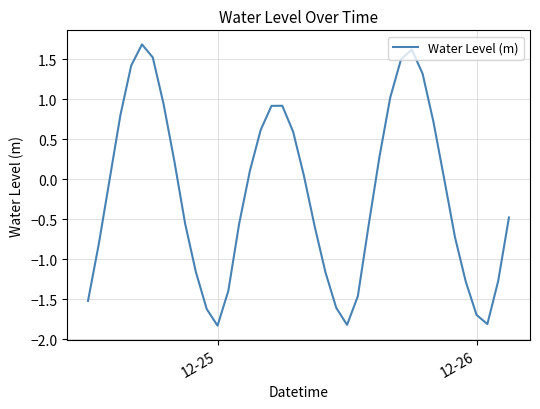

What is the minimum value shown in the chart?

-1.8